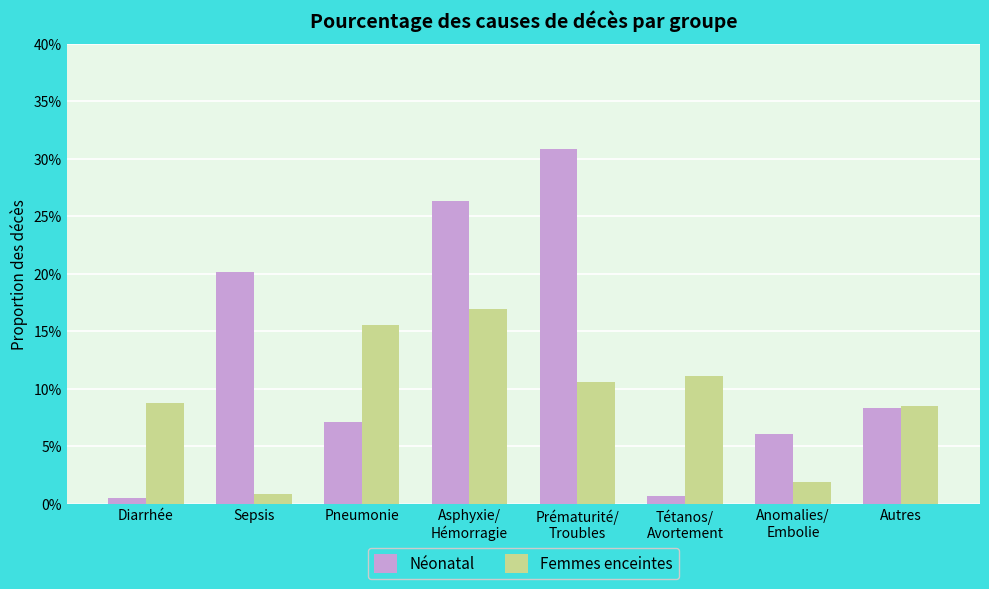

What is the label of the 7th bar from the left?

Anomalies/
Embolie